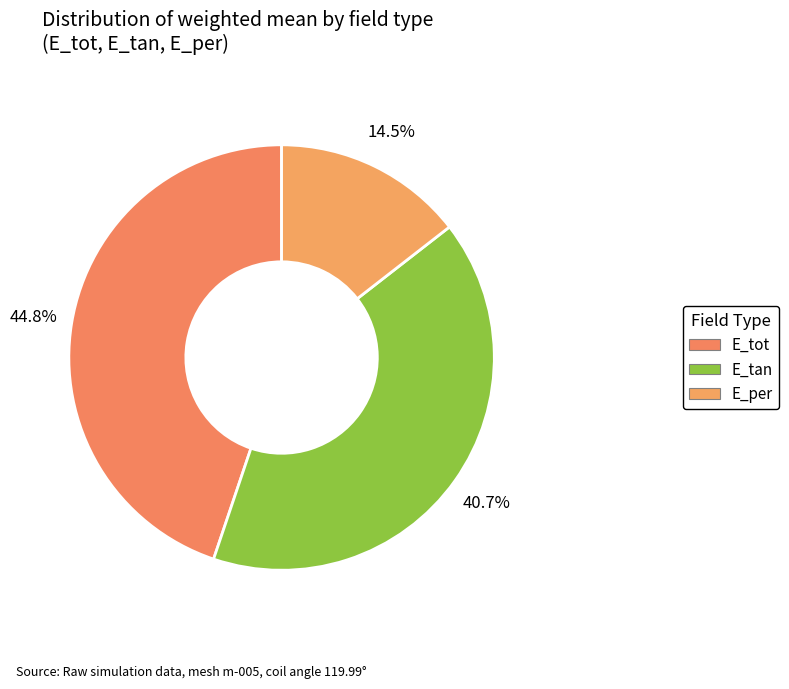

Count the number of slices in the pie.

3